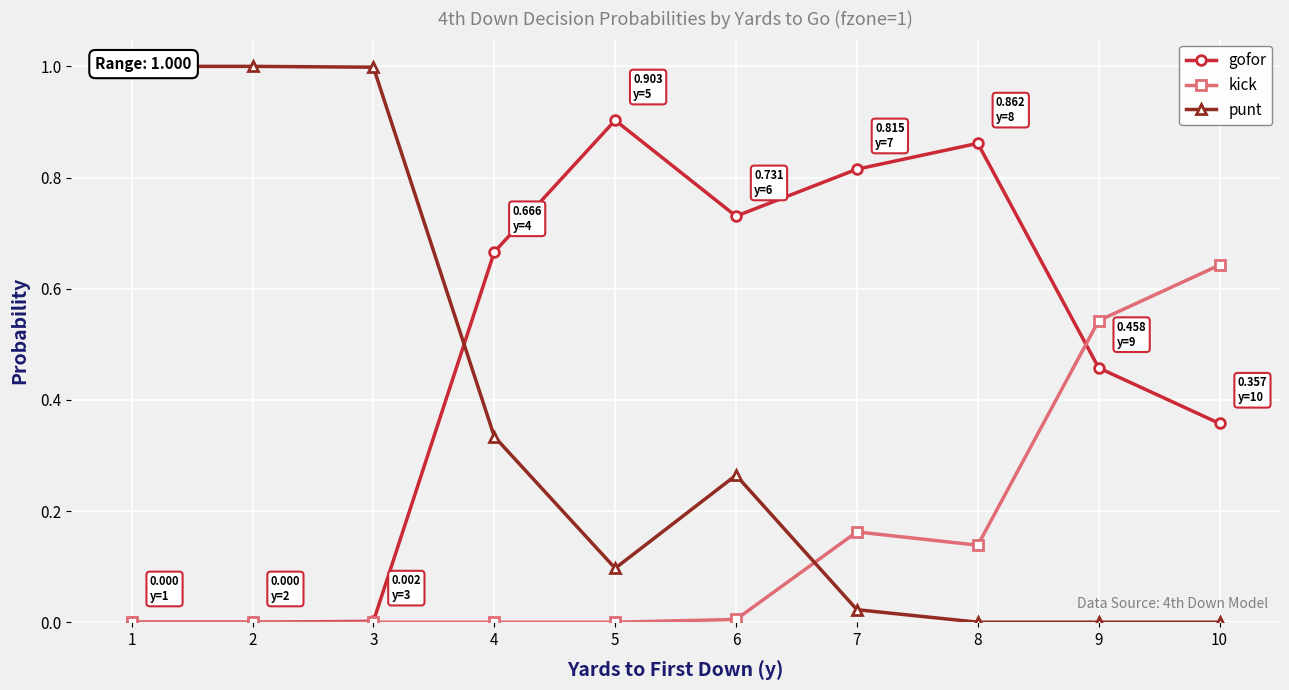

True or false: punt has more than 2 interior local peaks.

False